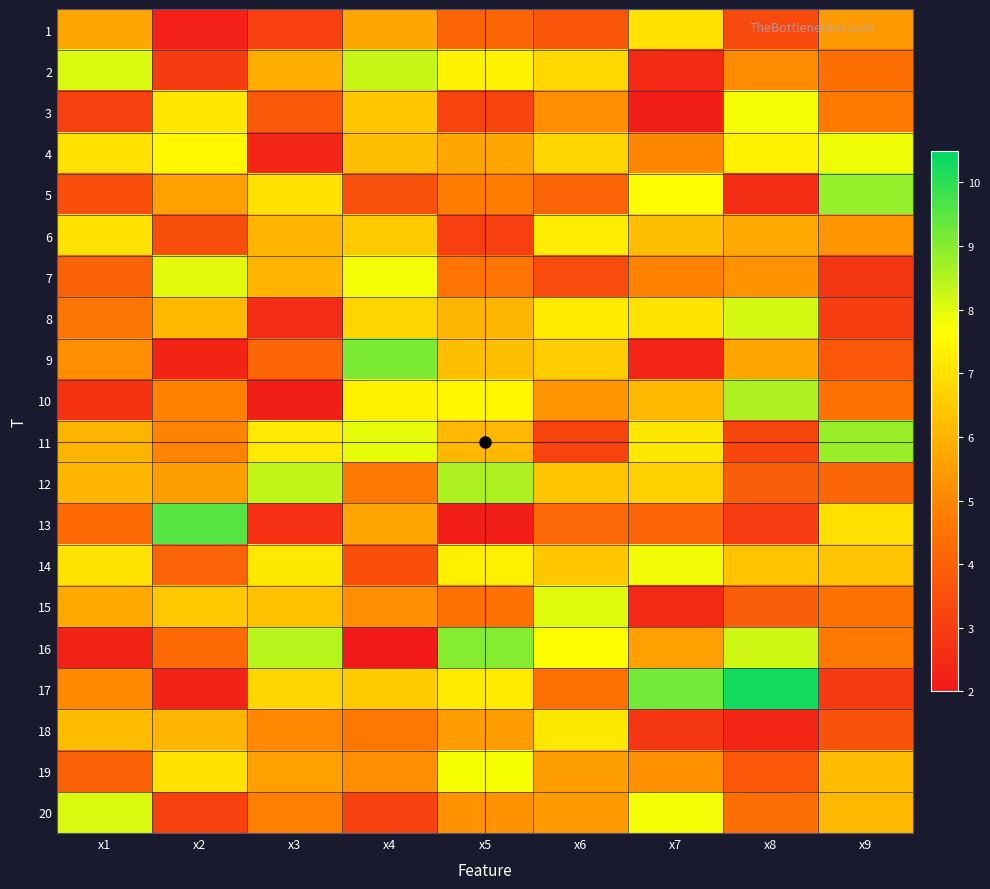

Rank the series at x3 from lowest to highest value.

10, 4, 8, 13, 1, 3, 9, 20, 18, 19, 2, 7, 6, 15, 17, 5, 14, 11, 12, 16